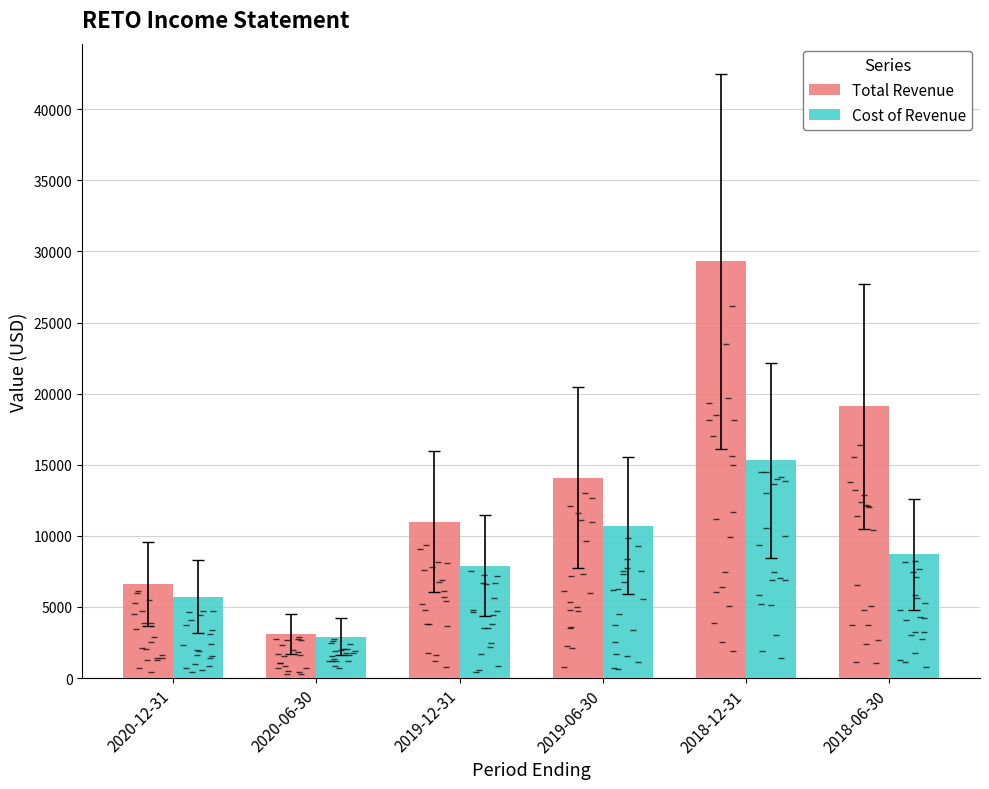

The value of Total Revenue at 2020-12-31 is 2035. True or false?

False